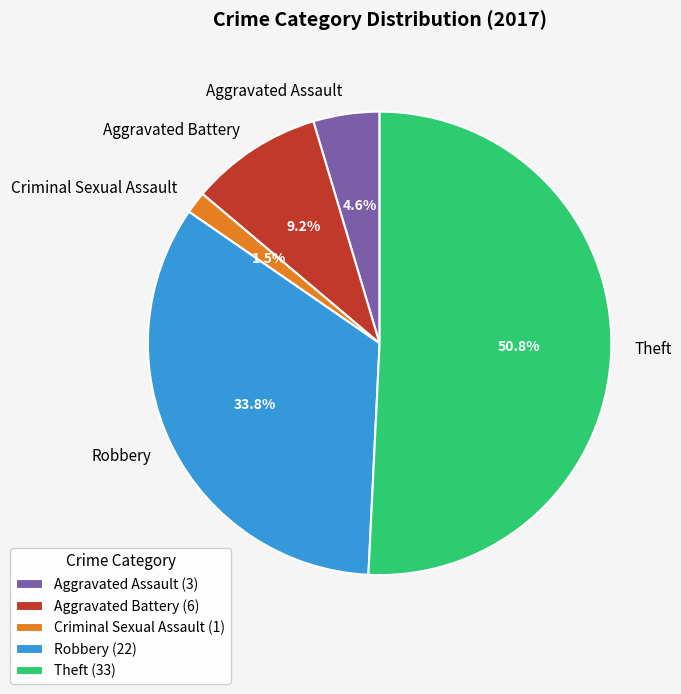

To the nearest percent, what is the average slice percentage?

20%